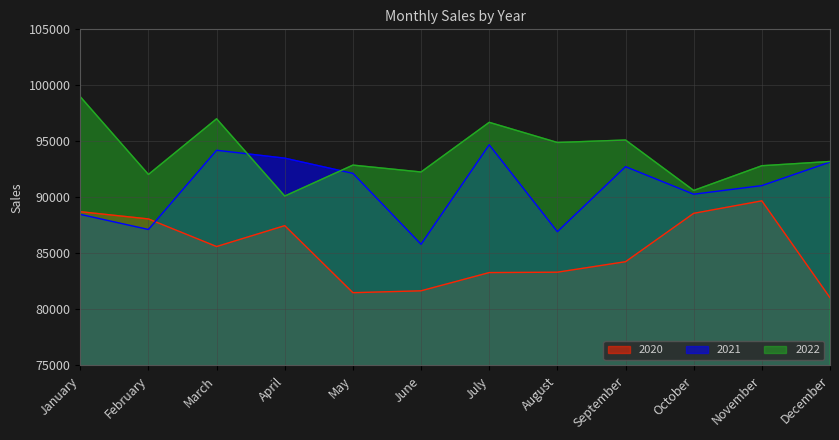

Reading left to right, extract all data points from this chart.

2020: January=88724	February=88078	March=85615	April=87479	May=81495	June=81664	July=83291	August=83325	September=84261	October=88579	November=89693	December=81049
2021: January=88485	February=87137	March=94207	April=93504	May=92145	June=85817	July=94695	August=86942	September=92744	October=90284	November=91053	December=93153
2022: January=98987	February=92048	March=97016	April=90121	May=92882	June=92268	July=96701	August=94902	September=95121	October=90622	November=92827	December=93206